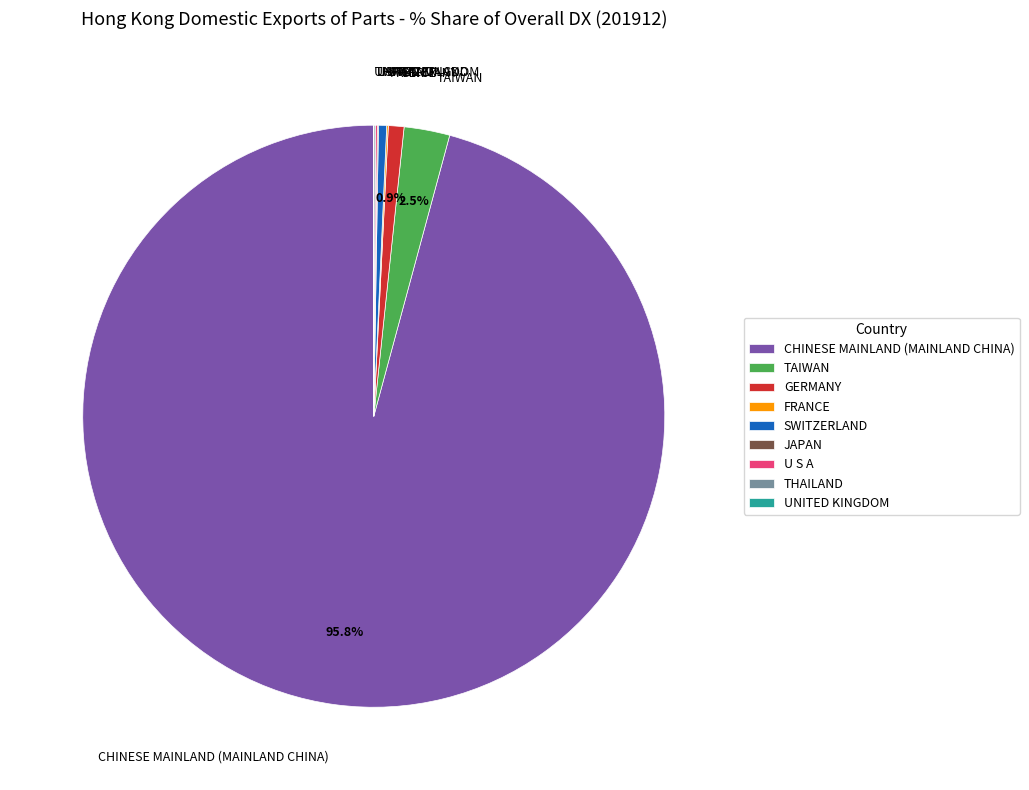

Combined, do GERMANY and SWITZERLAND account for over 50%?

No